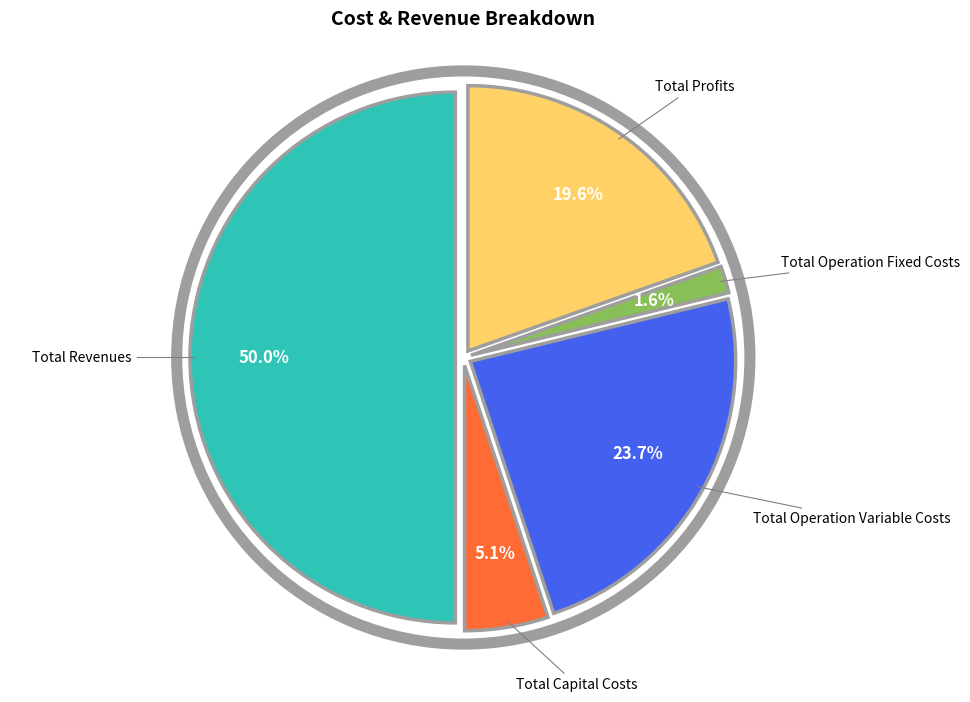

Which category has the smallest portion of the pie?

Total Operation Fixed Costs